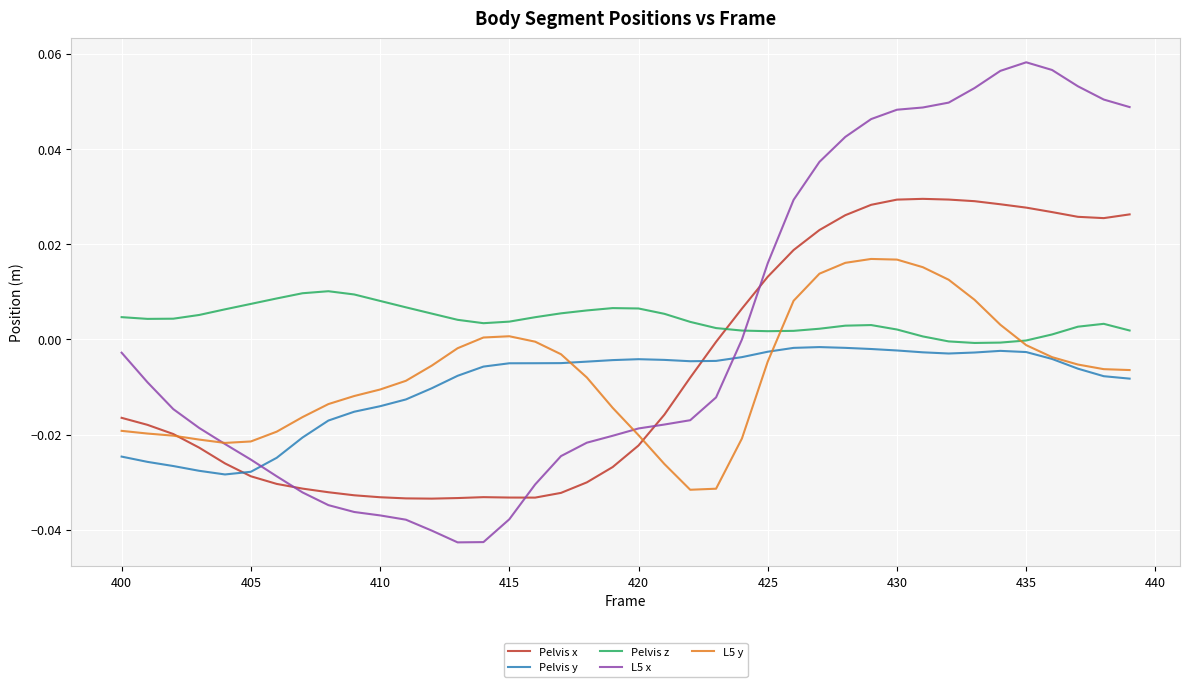

List the series in order of their peak value, highest first.

L5 x, Pelvis x, L5 y, Pelvis z, Pelvis y